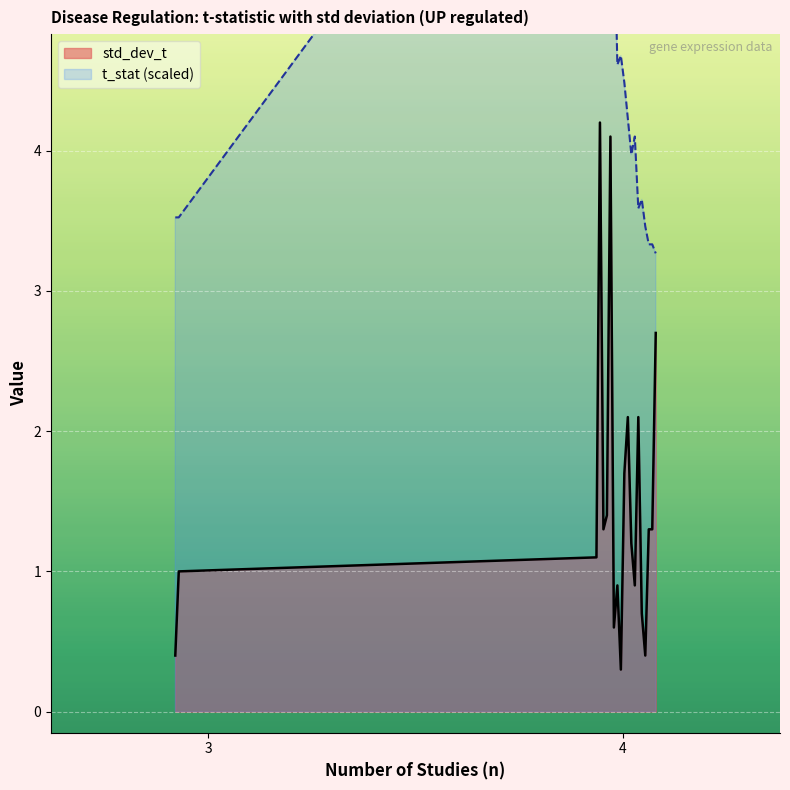

How many values exceed 1?

12